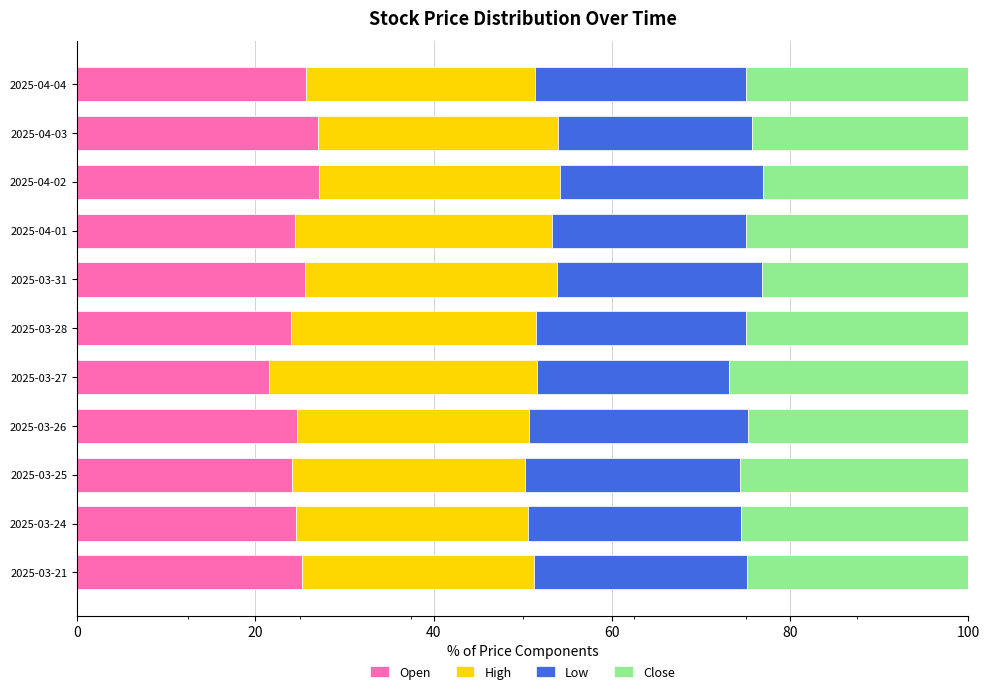

Count the number of categories in the chart.

11